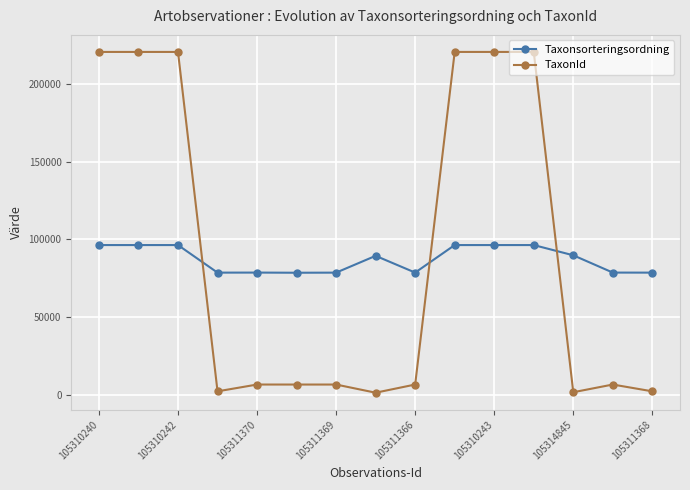

Which series has the largest range (max minus min)?

TaxonId